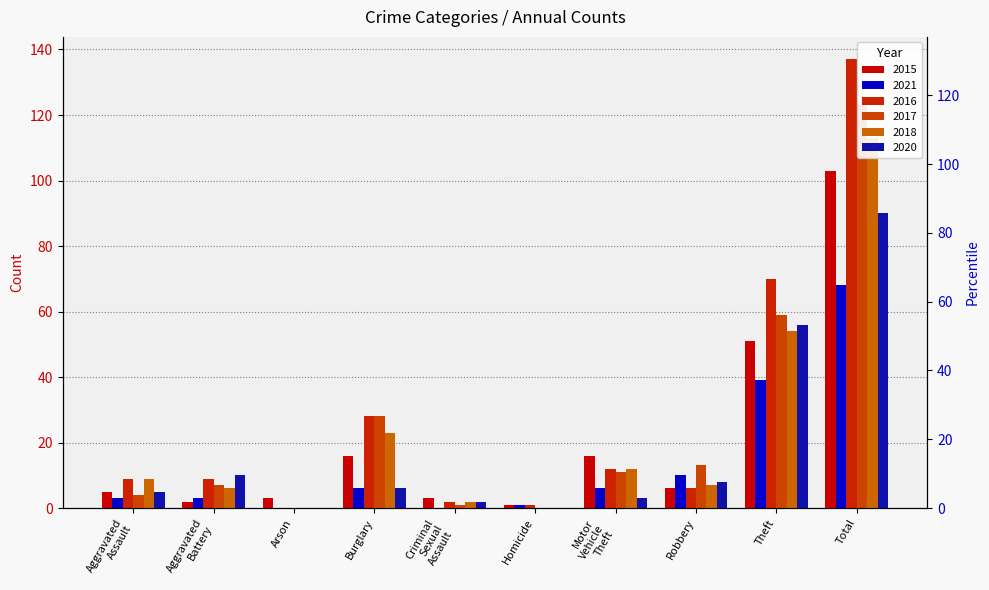

At which label is 2018 closest to 56?

Theft